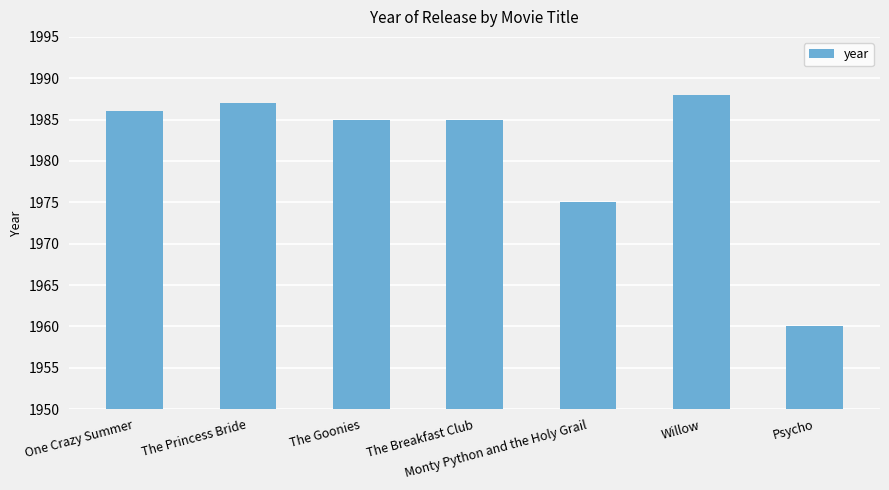

Does the chart contain any negative values?

No